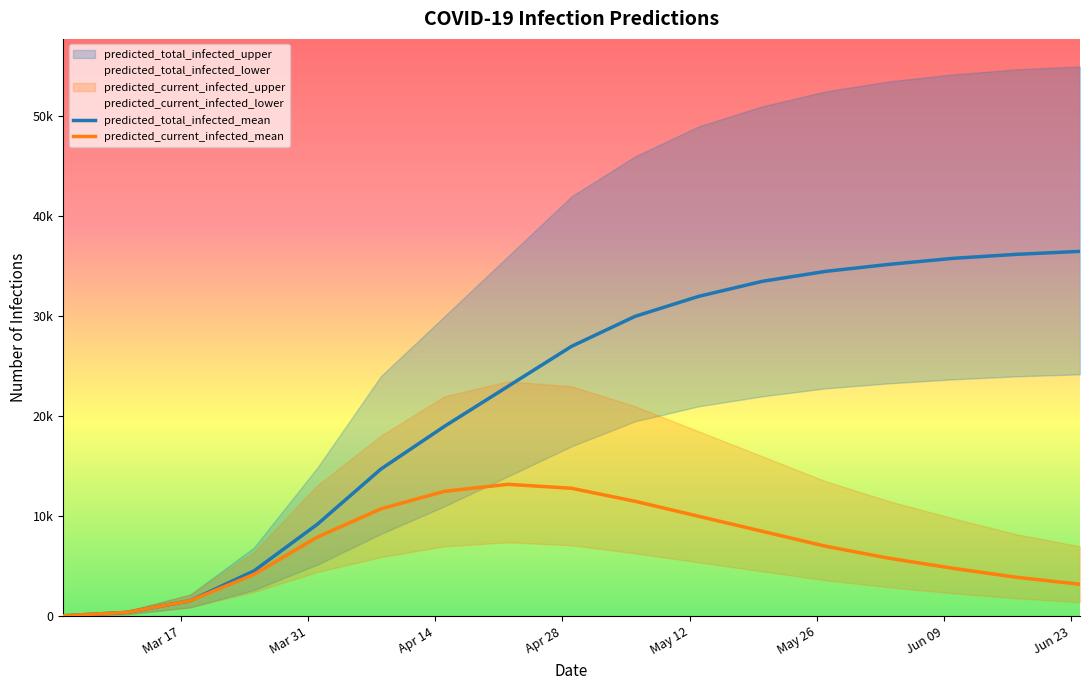

At Mar 17, list the series in order from smallest to largest.

predicted_total_infected_mean, predicted_current_infected_mean